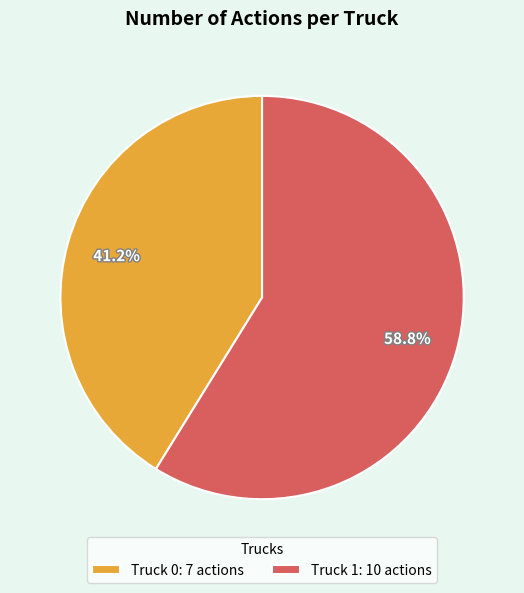

To the nearest percent, what is the difference between the largest and smallest slice percentages?

18%